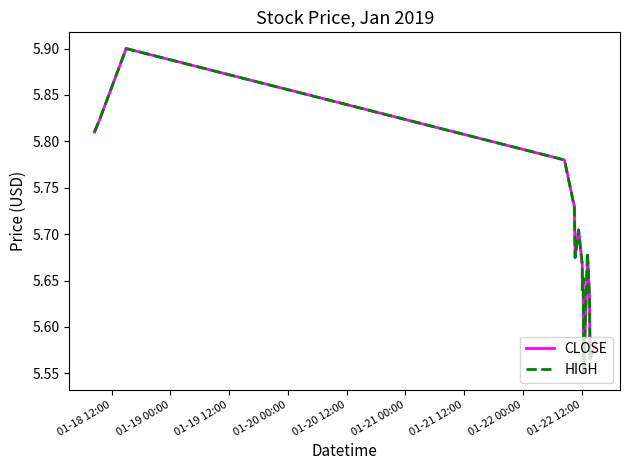

What is the maximum value for HIGH?

5.9